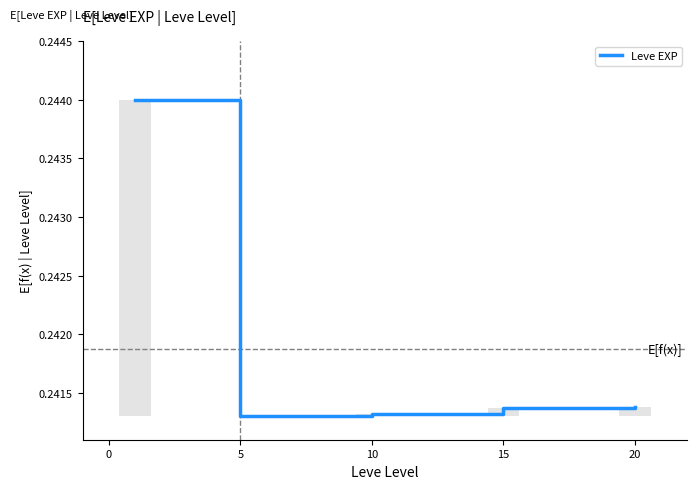

How many values are between 0 and 1?

5